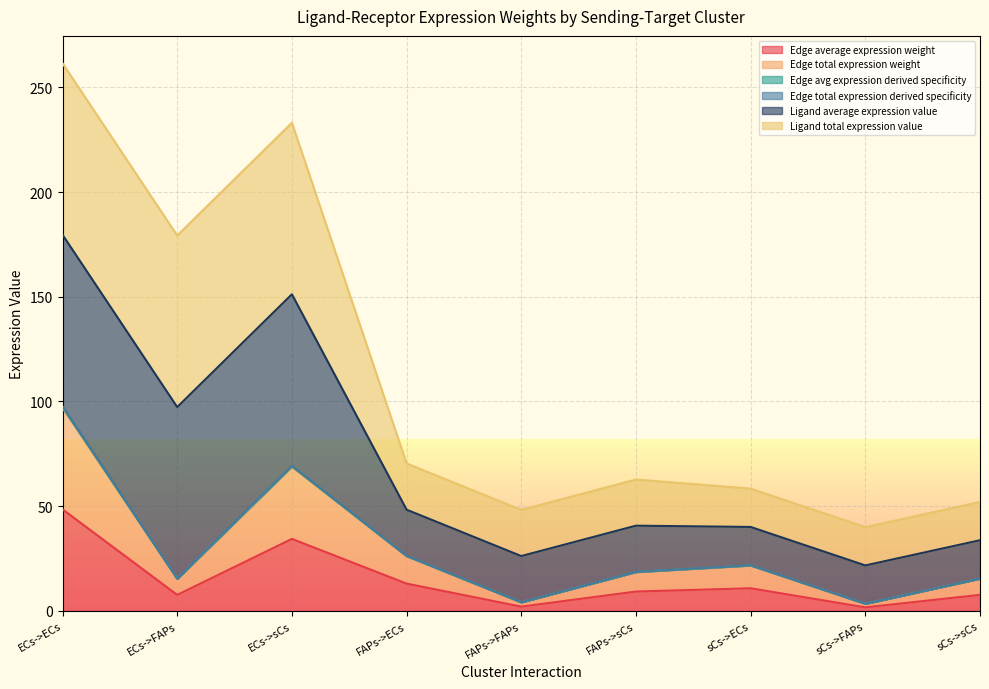

What is the label of the 3rd point from the left?

ECs->sCs